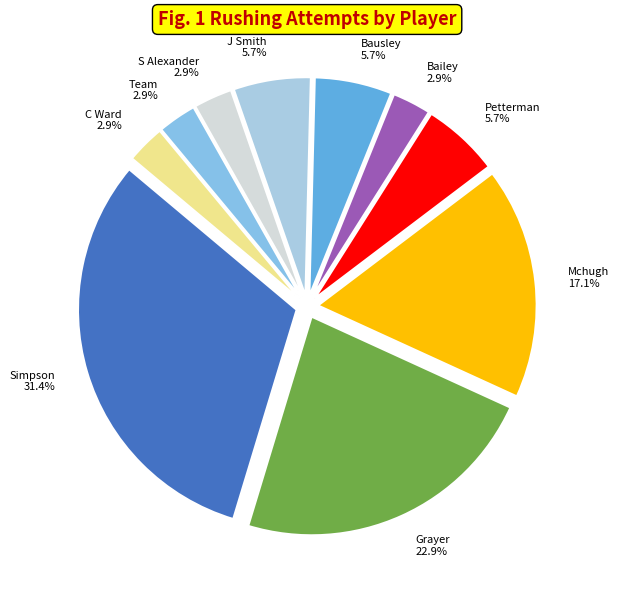

Is it true that Team is 3% of the pie?

True